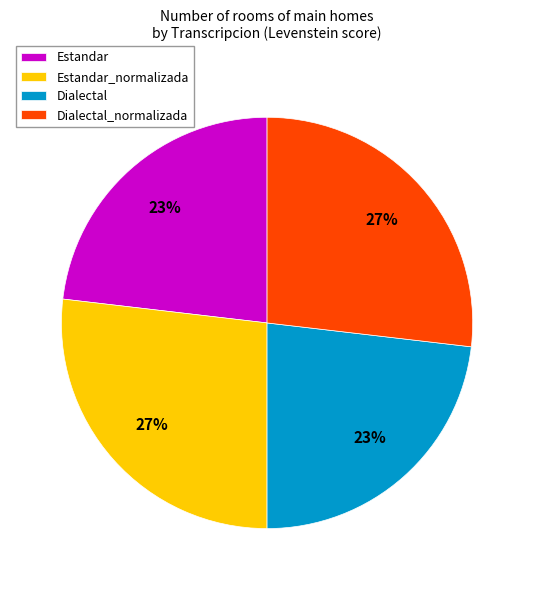

What is the ratio of the value at Estandar_normalizada to the value at Dialectal_normalizada?

1.0